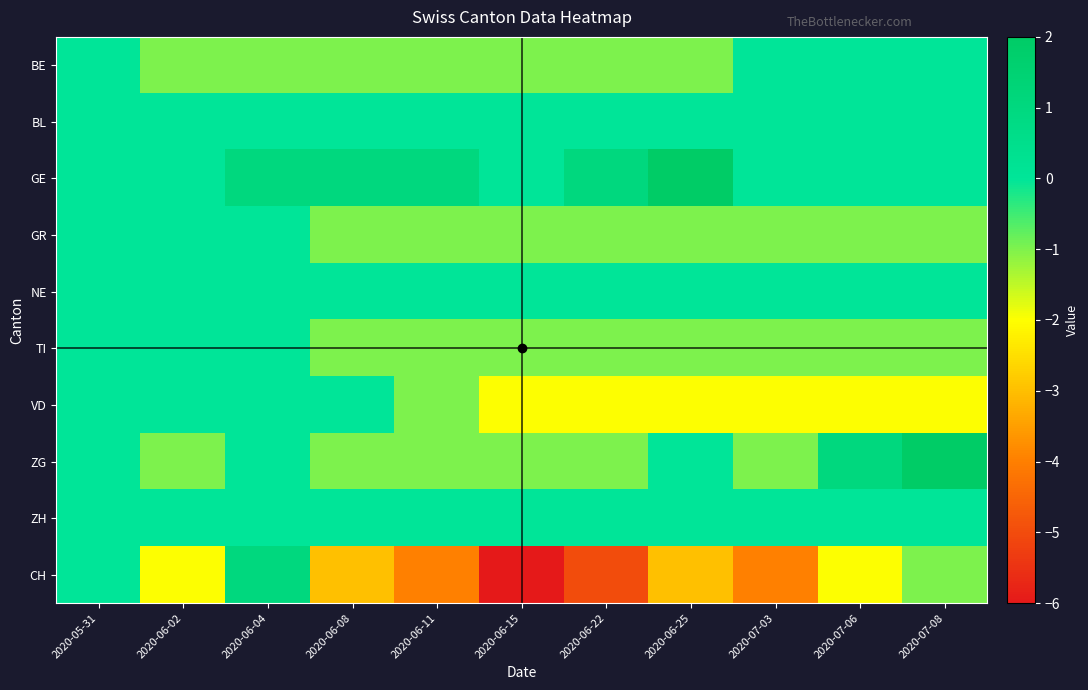

Reading left to right, list all the values displayed in this chart.

BE: 2020-05-31=0	2020-06-02=-1	2020-06-04=-1	2020-06-08=-1	2020-06-11=-1	2020-06-15=-1	2020-06-22=-1	2020-06-25=-1	2020-07-03=0	2020-07-06=0	2020-07-08=0
BL: 2020-05-31=0	2020-06-02=0	2020-06-04=0	2020-06-08=0	2020-06-11=0	2020-06-15=0	2020-06-22=0	2020-06-25=0	2020-07-03=0	2020-07-06=0	2020-07-08=0
GE: 2020-05-31=0	2020-06-02=0	2020-06-04=1	2020-06-08=1	2020-06-11=1	2020-06-15=0	2020-06-22=1	2020-06-25=2	2020-07-03=0	2020-07-06=0	2020-07-08=0
GR: 2020-05-31=0	2020-06-02=0	2020-06-04=0	2020-06-08=-1	2020-06-11=-1	2020-06-15=-1	2020-06-22=-1	2020-06-25=-1	2020-07-03=-1	2020-07-06=-1	2020-07-08=-1
NE: 2020-05-31=0	2020-06-02=0	2020-06-04=0	2020-06-08=0	2020-06-11=0	2020-06-15=0	2020-06-22=0	2020-06-25=0	2020-07-03=0	2020-07-06=0	2020-07-08=0
TI: 2020-05-31=0	2020-06-02=0	2020-06-04=0	2020-06-08=-1	2020-06-11=-1	2020-06-15=-1	2020-06-22=-1	2020-06-25=-1	2020-07-03=-1	2020-07-06=-1	2020-07-08=-1
VD: 2020-05-31=0	2020-06-02=0	2020-06-04=0	2020-06-08=0	2020-06-11=-1	2020-06-15=-2	2020-06-22=-2	2020-06-25=-2	2020-07-03=-2	2020-07-06=-2	2020-07-08=-2
ZG: 2020-05-31=0	2020-06-02=-1	2020-06-04=0	2020-06-08=-1	2020-06-11=-1	2020-06-15=-1	2020-06-22=-1	2020-06-25=0	2020-07-03=-1	2020-07-06=1	2020-07-08=2
ZH: 2020-05-31=0	2020-06-02=0	2020-06-04=0	2020-06-08=0	2020-06-11=0	2020-06-15=0	2020-06-22=0	2020-06-25=0	2020-07-03=0	2020-07-06=0	2020-07-08=0
CH: 2020-05-31=0	2020-06-02=-2	2020-06-04=1	2020-06-08=-3	2020-06-11=-4	2020-06-15=-6	2020-06-22=-5	2020-06-25=-3	2020-07-03=-4	2020-07-06=-2	2020-07-08=-1